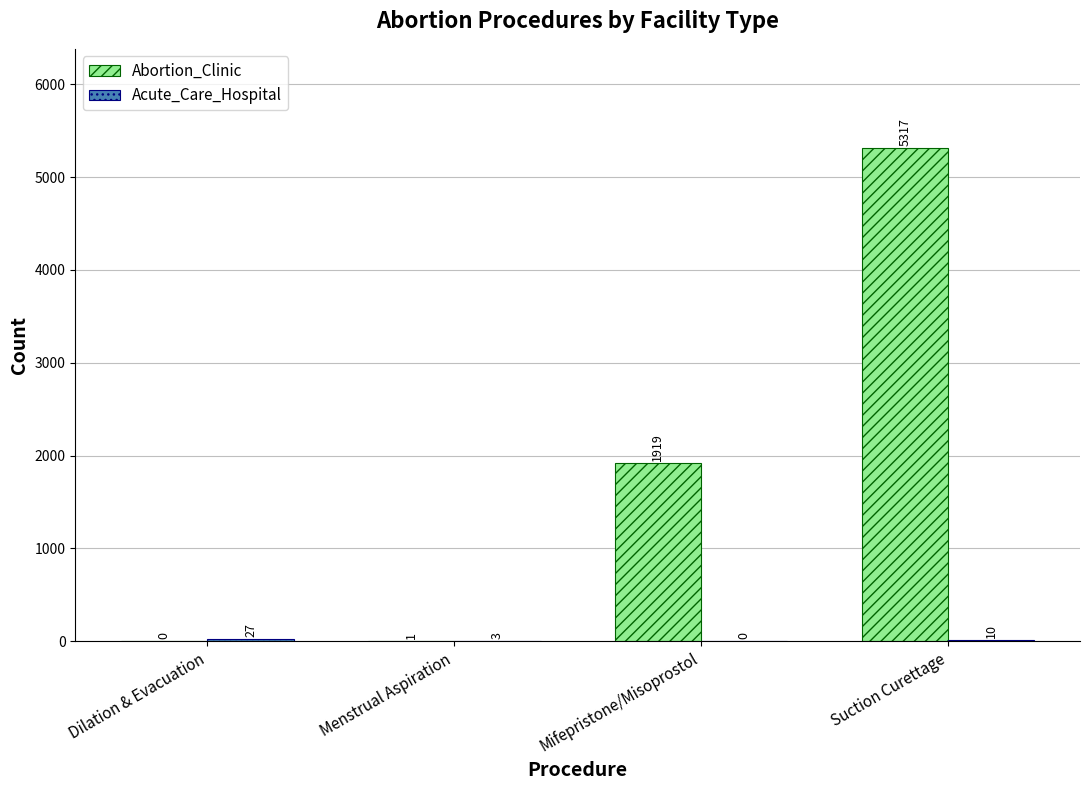

True or false: Abortion_Clinic has a value of 1 at Menstrual Aspiration.

True